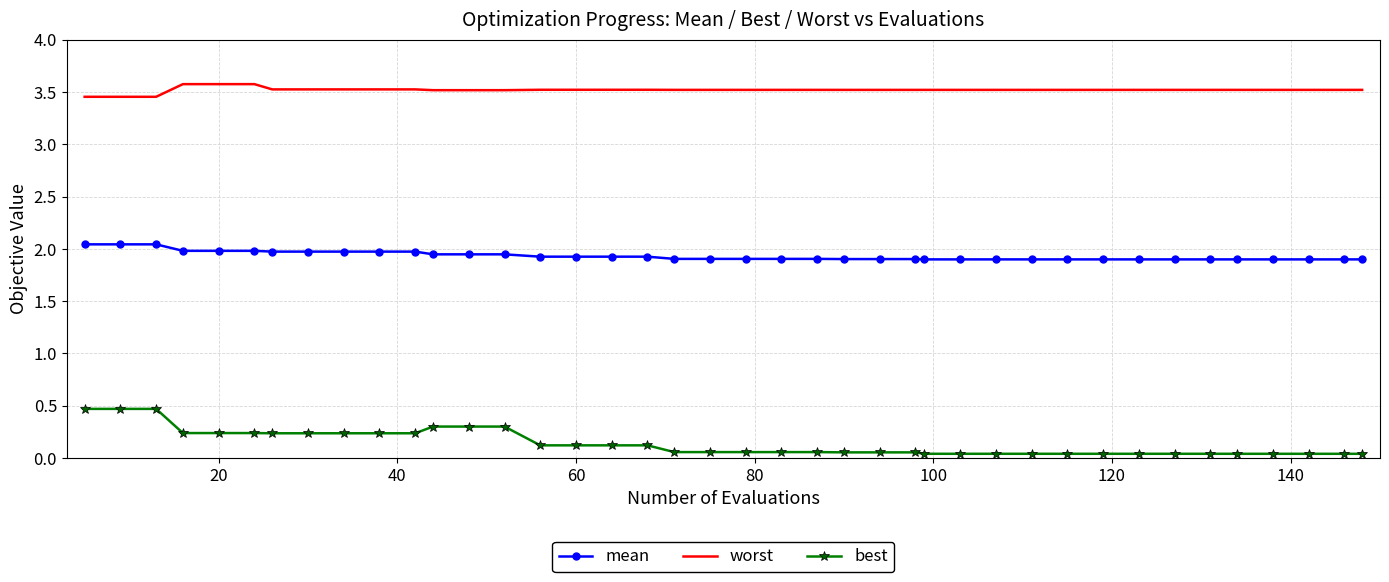

Which series has the largest range (max minus min)?

best